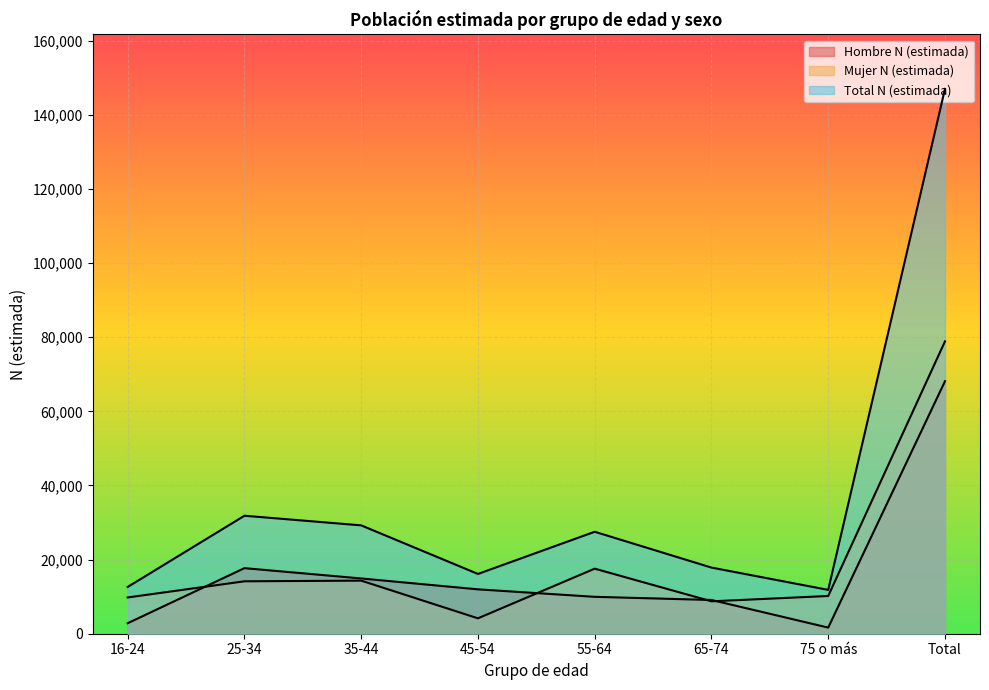

Where is Mujer N (estimada) nearest to the value 41516?

55-64